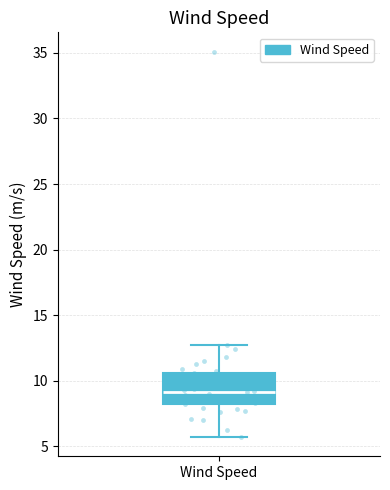

Where does the upper whisker of the box for Wind Speed end on the y-axis? The values are not printed on the chart, so give them approximately, as read against the axis.

12.5